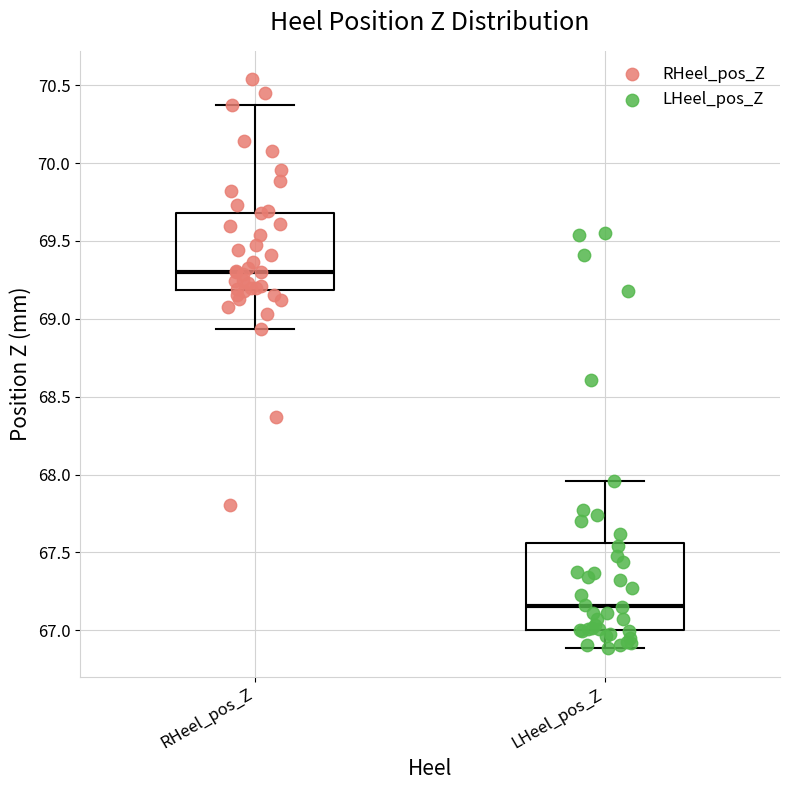

Which box's median line is the highest?

RHeel_pos_Z